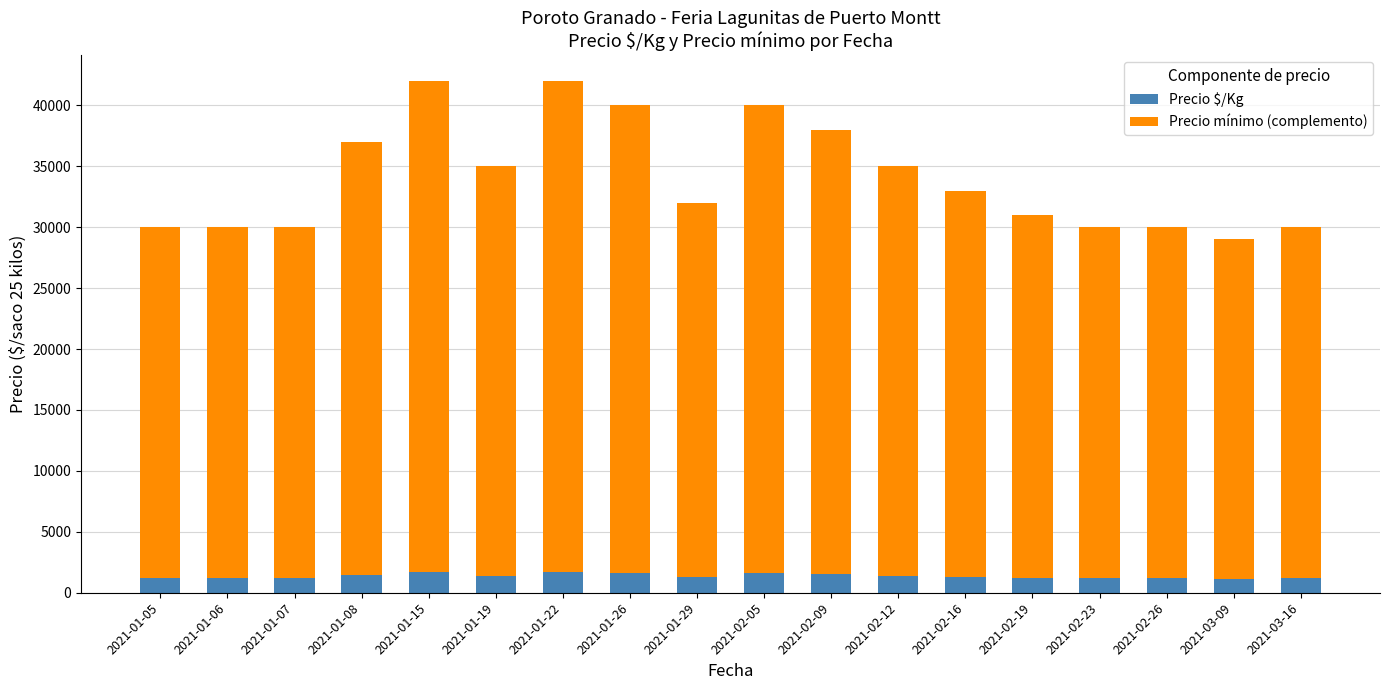

What is the maximum value for Precio $/Kg?

1680